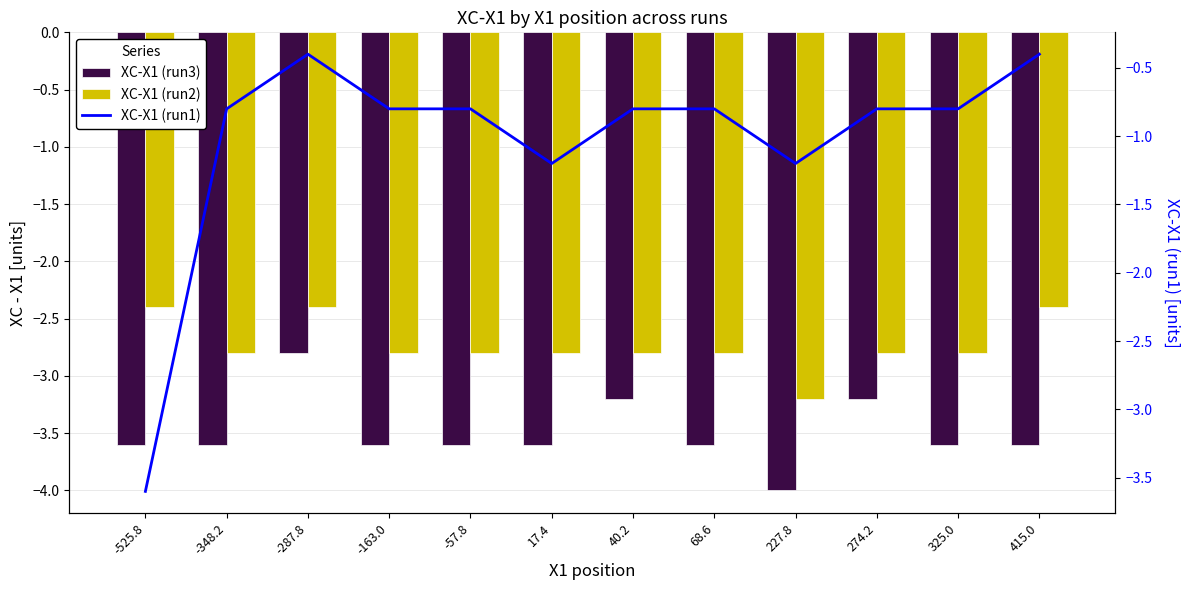

Count the number of data series in this chart.

3